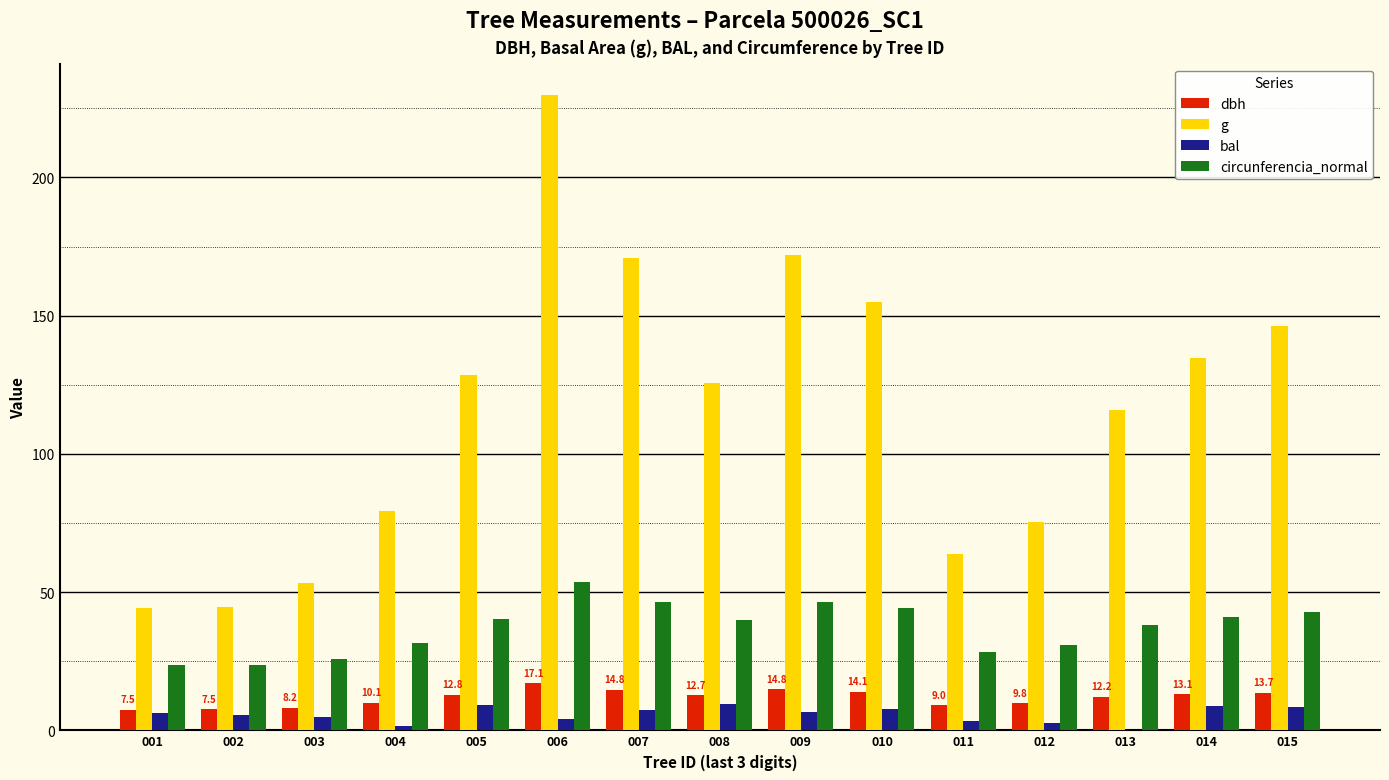

What value does the bal series have at 006?

4.3